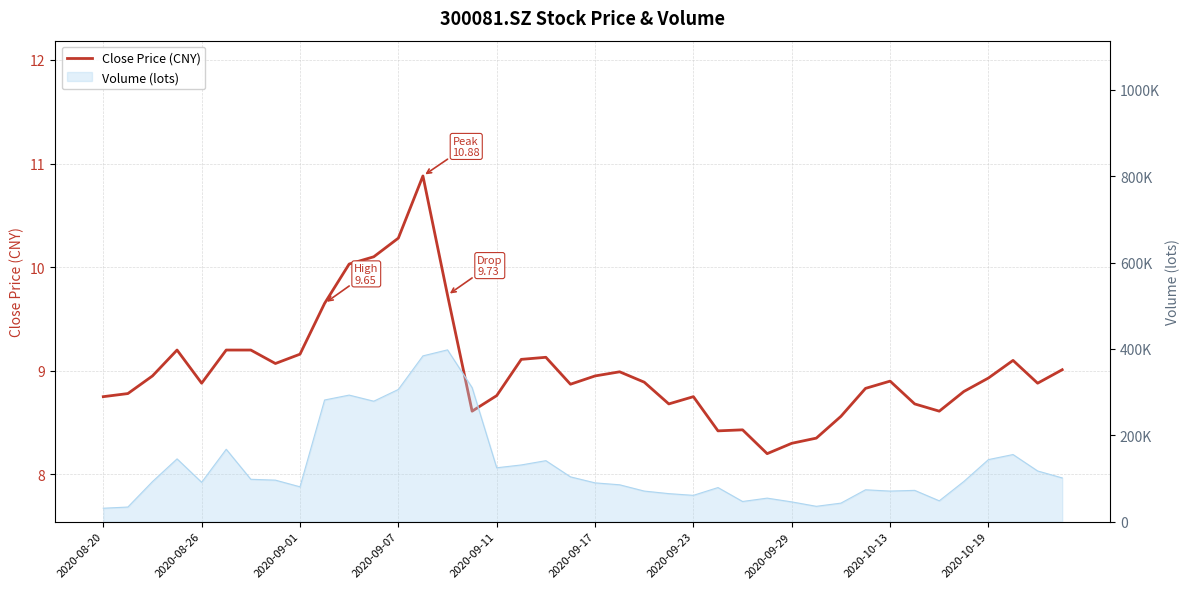

What is the change in value from 2020-09-29 to 2020-10-19?

+0.6